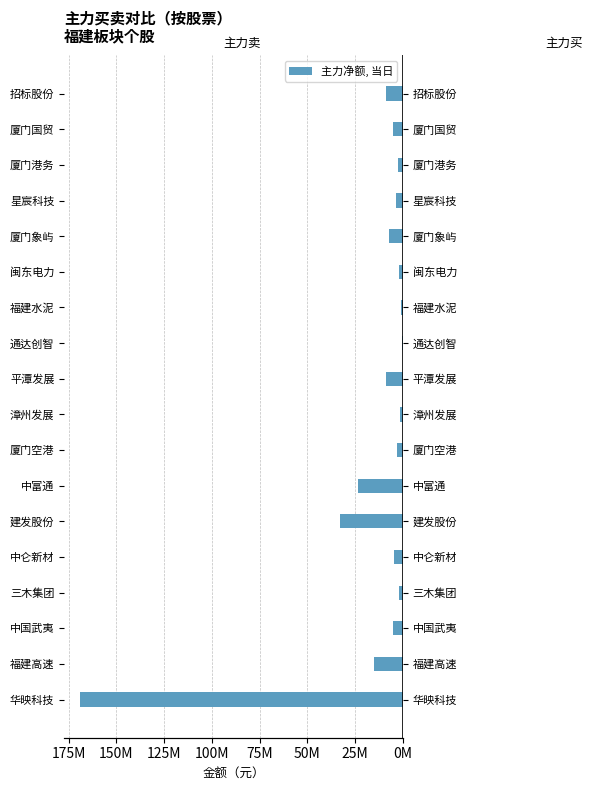

Rank the series by their maximum value, from lowest to highest.

主力卖, 主力买